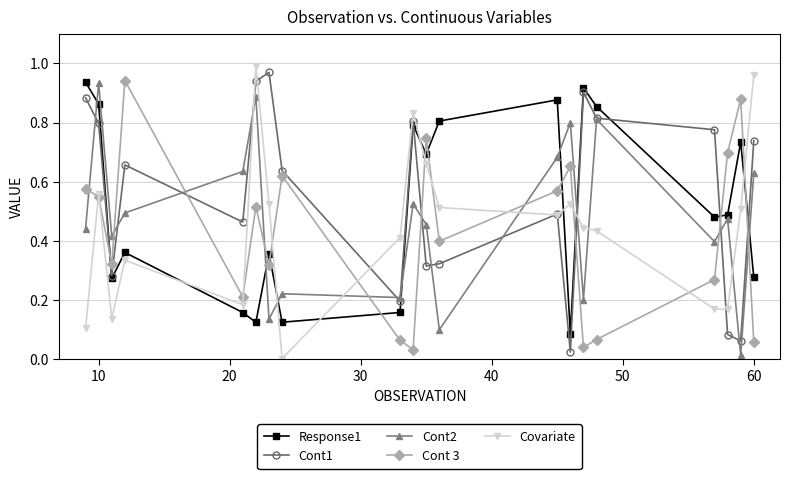

What are all the series names shown in the legend?

Response1, Cont1, Cont2, Cont 3, Covariate